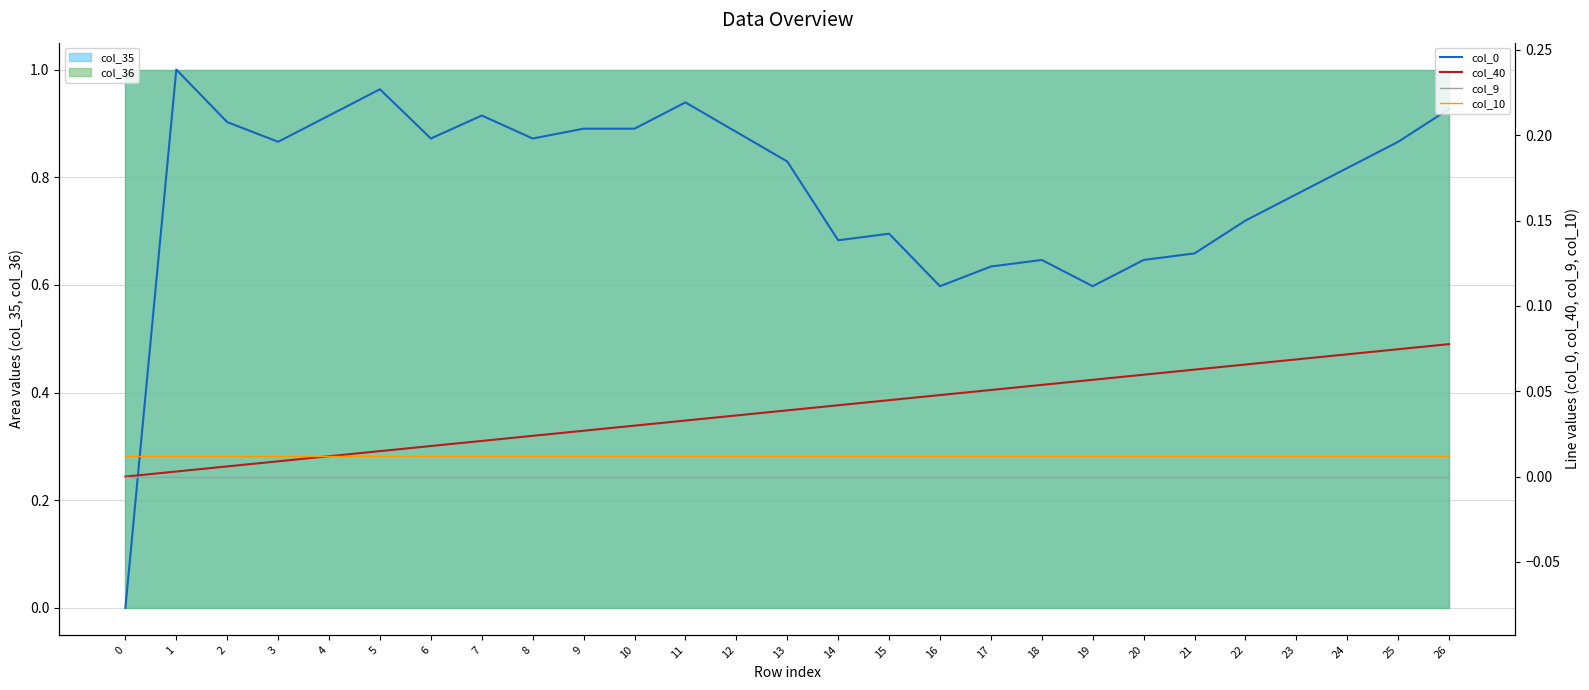

Rank the series by their maximum value, from lowest to highest.

col_9, col_10, col_40, col_0